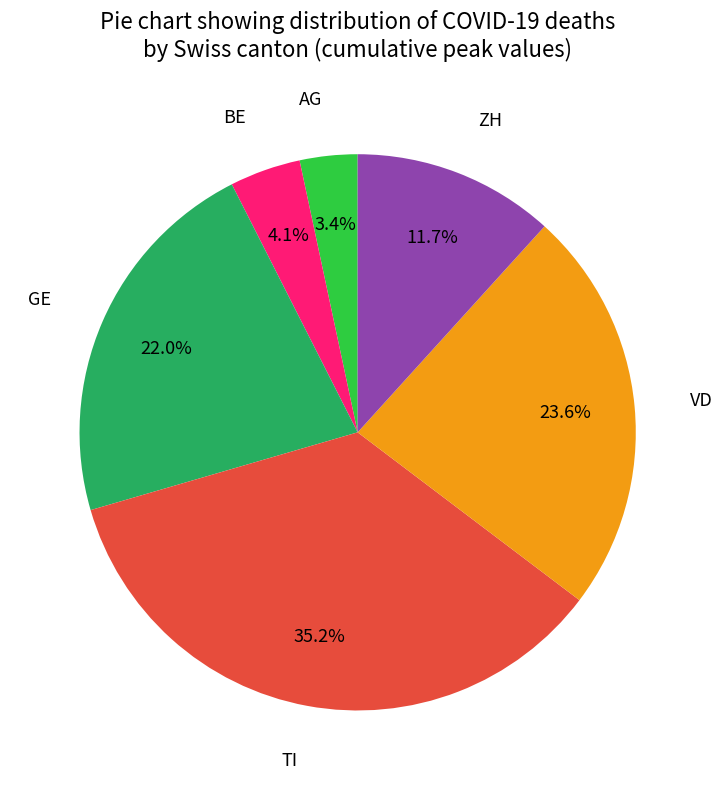

Does any single category account for the majority?

No